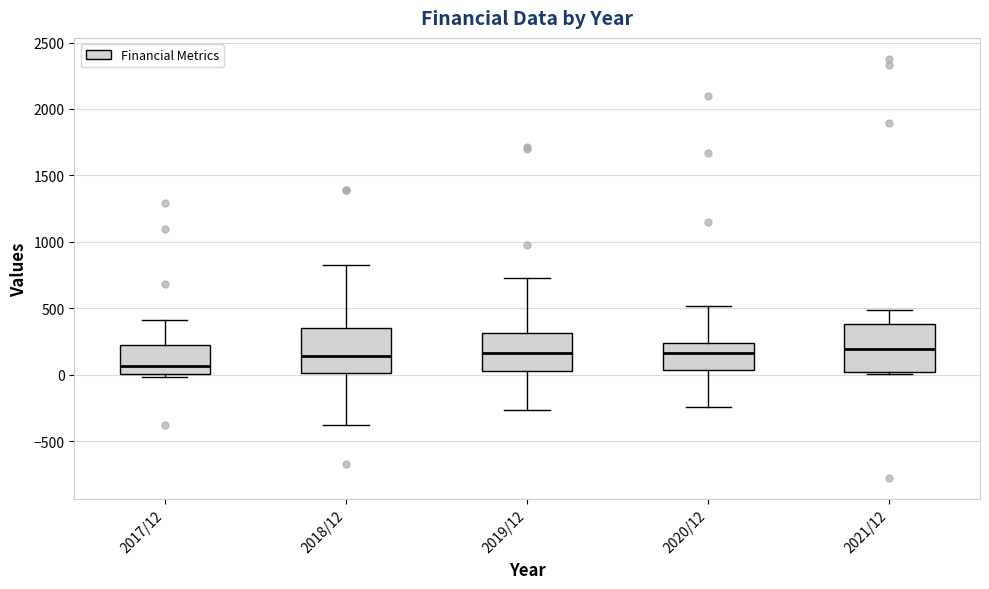

Reading left to right, read every box against the y-axis: the position of its median line, the range the box covers, and the ends of its whiskers. The values are not printed on the chart, so give them approximately, as read against the axis.

2017/12: median 50, box 0 to 200, whiskers 0 (just below the box's lower edge) to 400
2018/12: median 150, box 0 to 350, whiskers -400 to 800
2019/12: median 150, box 50 to 300, whiskers -250 to 750
2020/12: median 150, box 50 to 250, whiskers -250 to 500
2021/12: median 200, box 0 to 400, whiskers 0 to 500